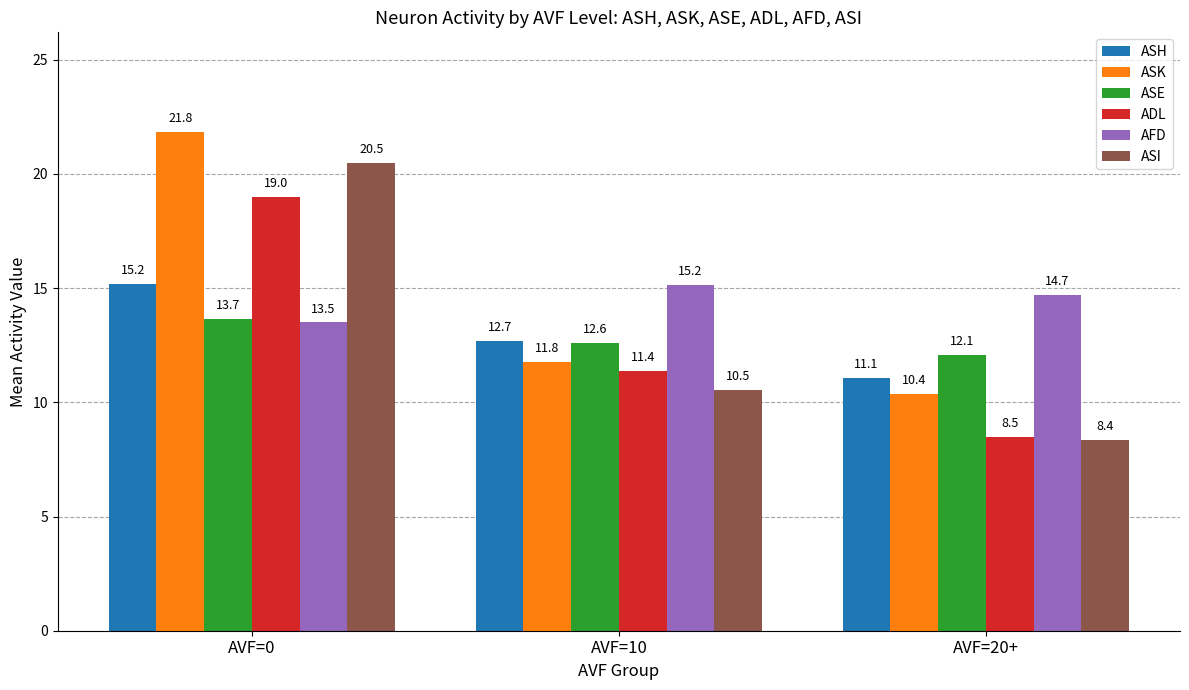

Which series has the largest total across all categories?

ASK